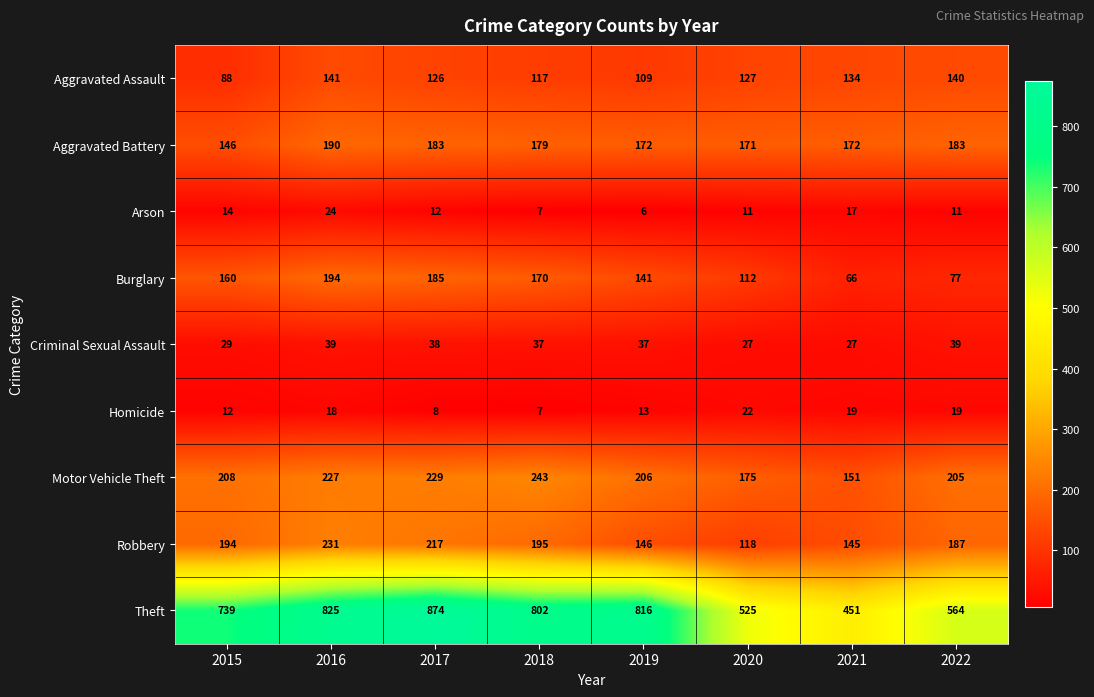

The value of Motor Vehicle Theft at 2018 is 243. True or false?

True